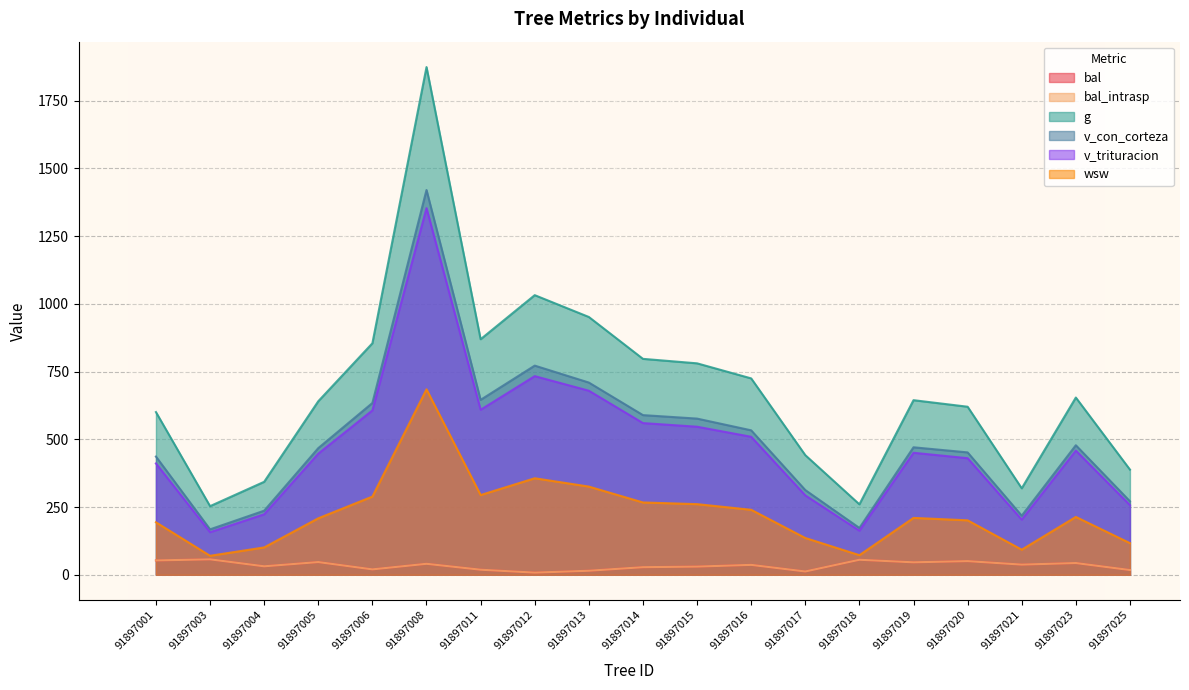

Where is bal_intrasp nearest to the value 32?

91897004